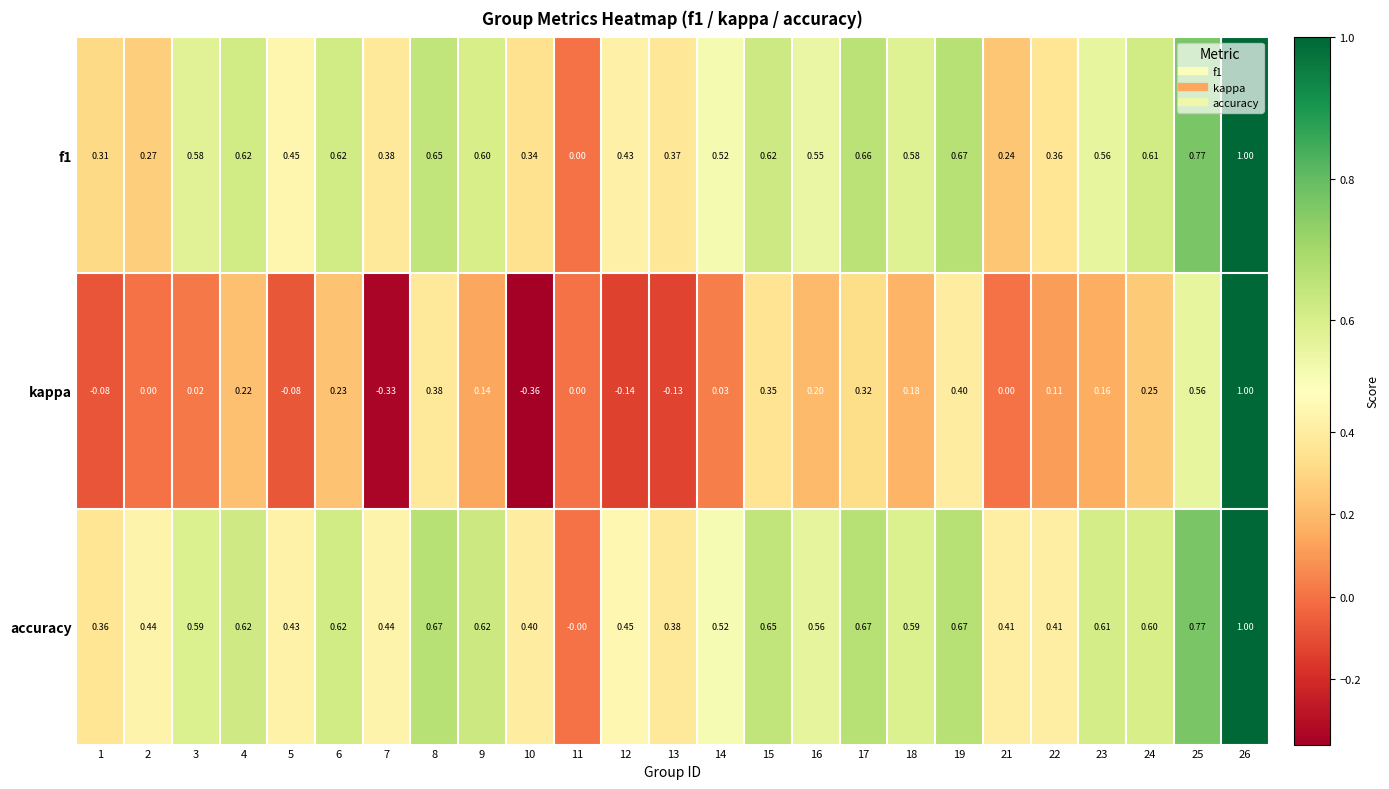

Is the value of accuracy at 25 greater than the value of kappa at 12?

Yes